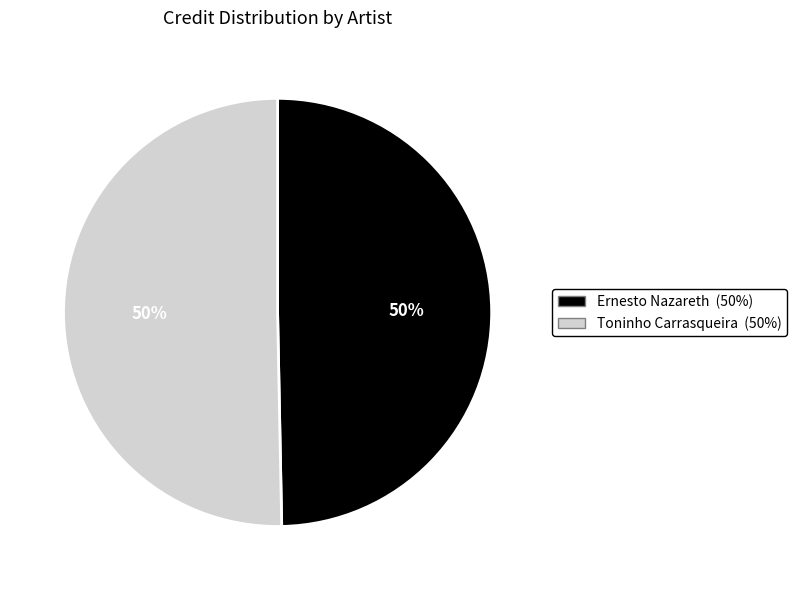

To the nearest percent, what portion does Toninho Carrasqueira represent?

50%